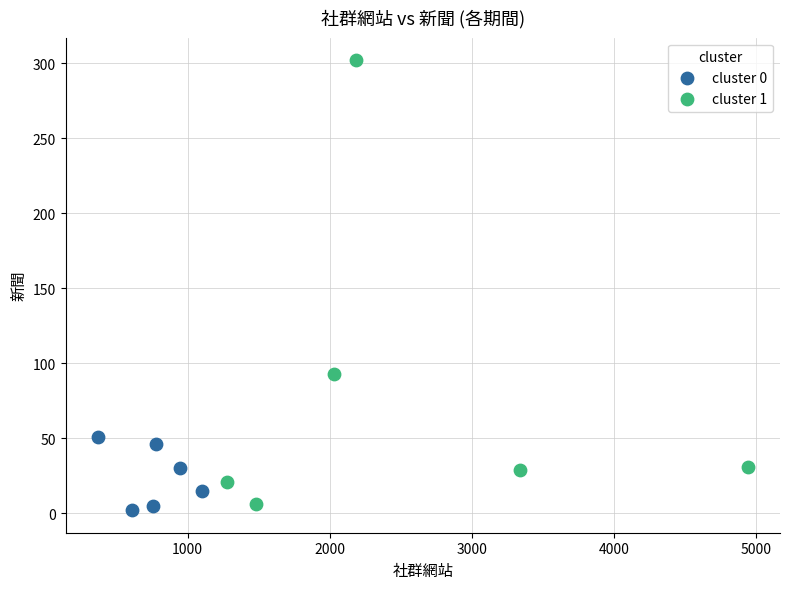

Which series has the largest Y range (max minus min)?

cluster 1